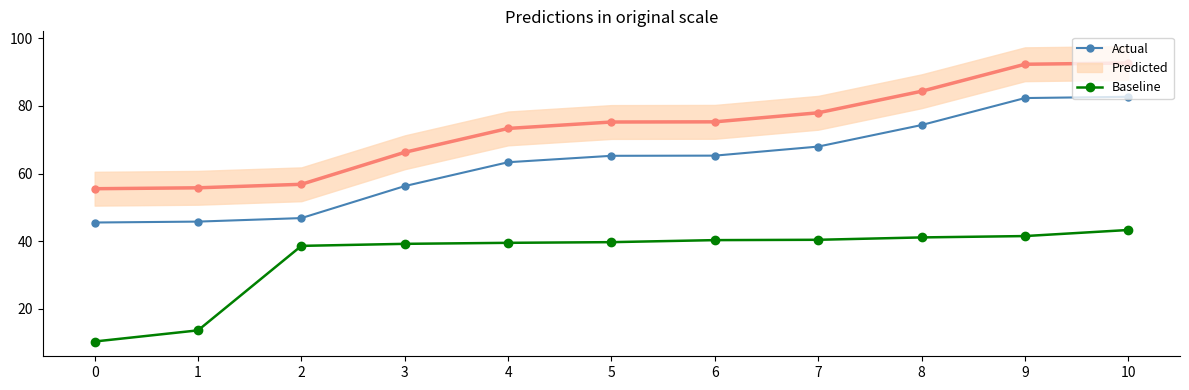

Is it true that Baseline equals 40.3 at 6?

True